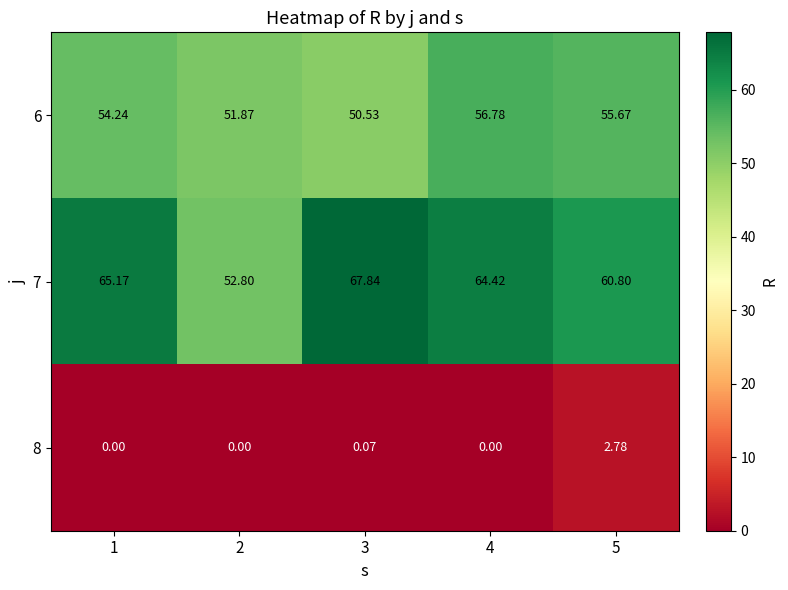

Which series has the widest spread of values?

7